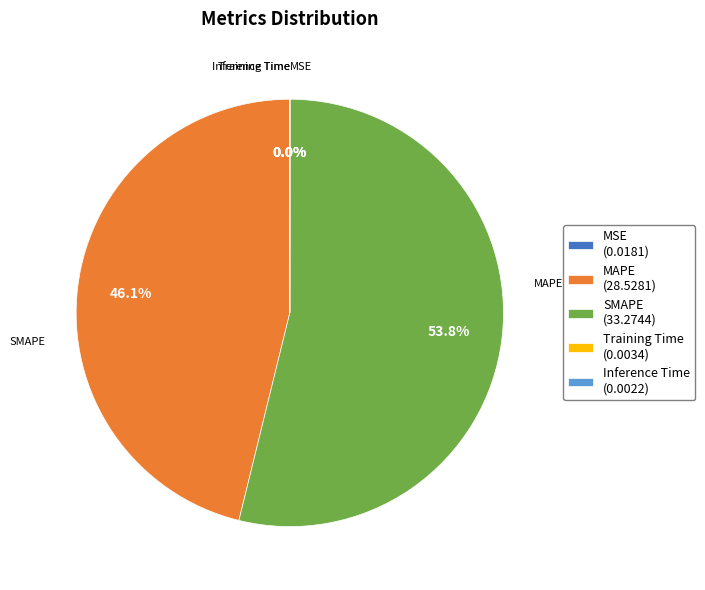

Is there a majority slice in this chart?

Yes